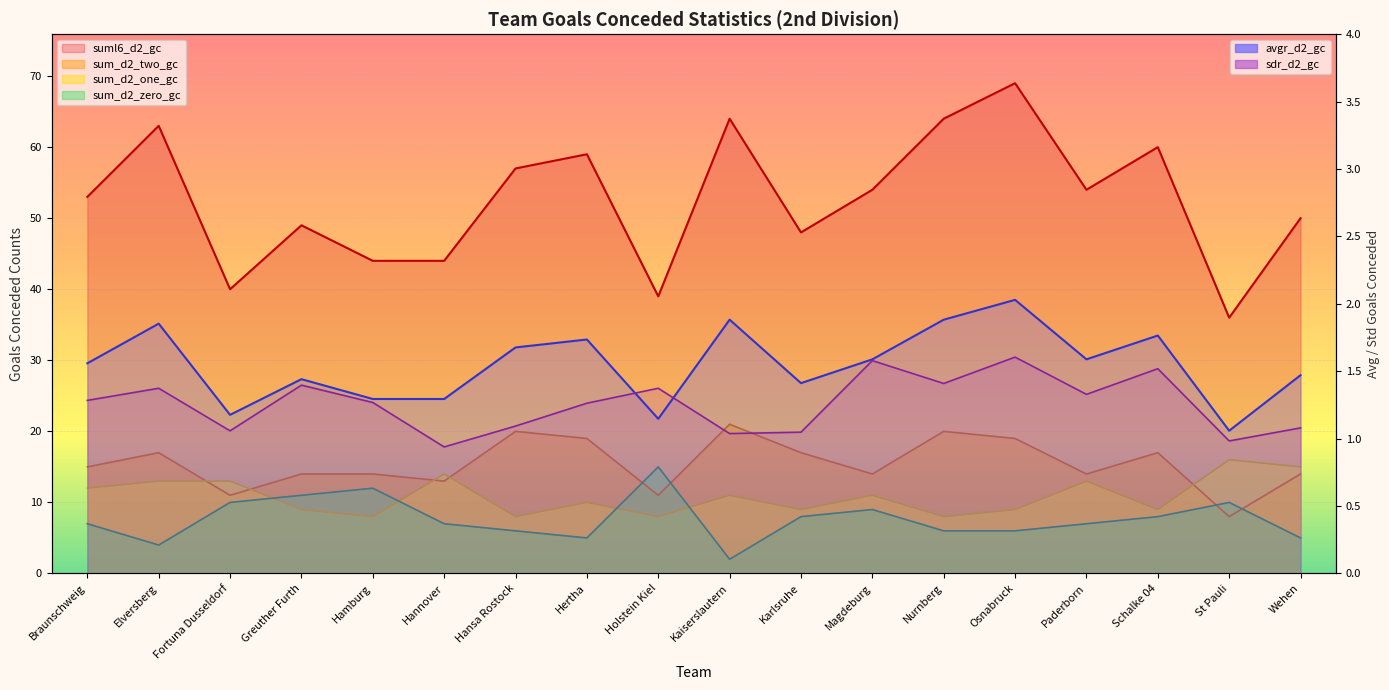

True or false: sdr_d2_gc has a value of 0.3 at Karlsruhe.

False